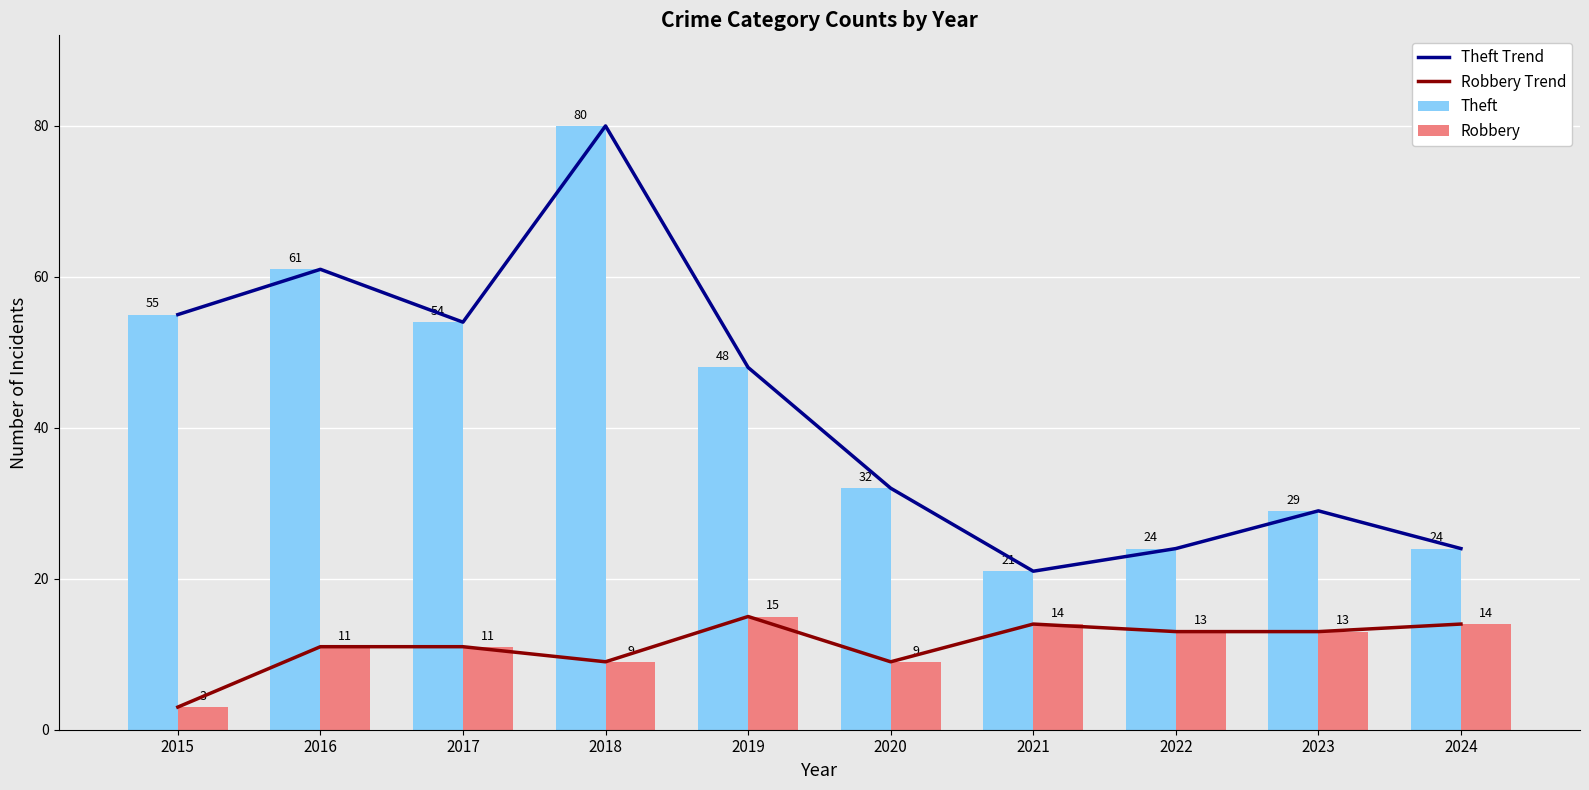

At which label does Robbery Trend reach its peak?

2019